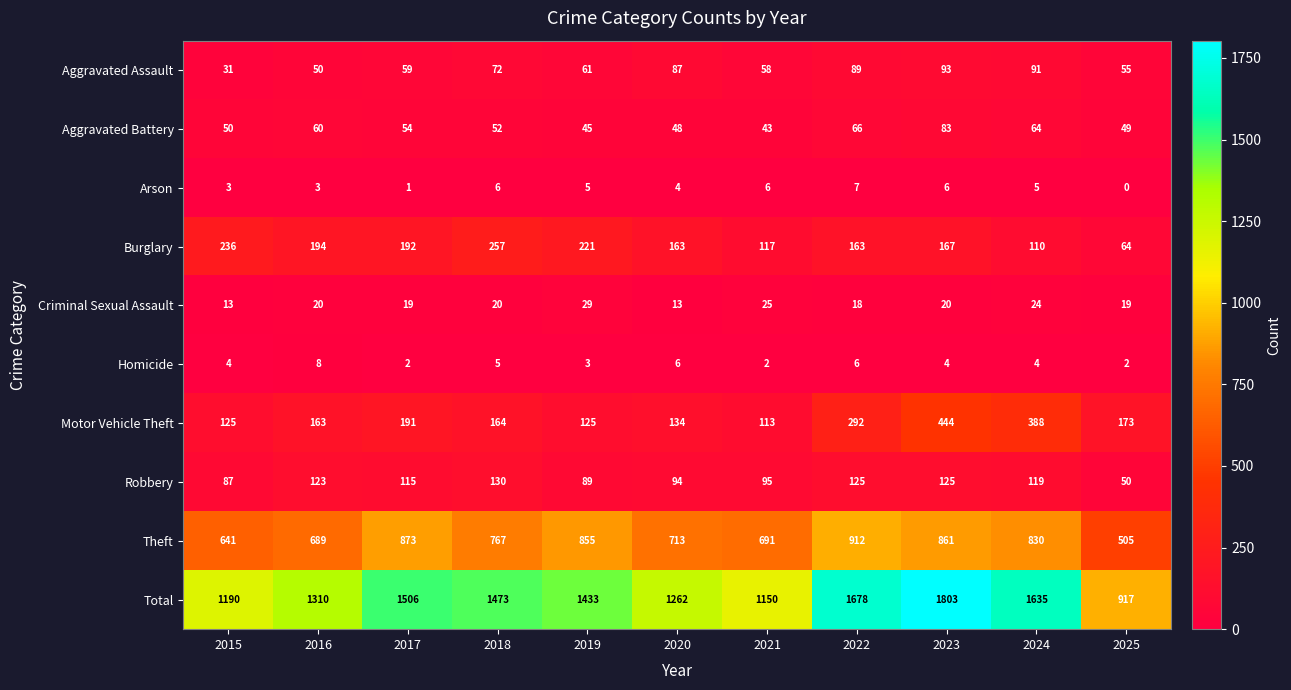

What is the sum of all Motor Vehicle Theft values?

2312